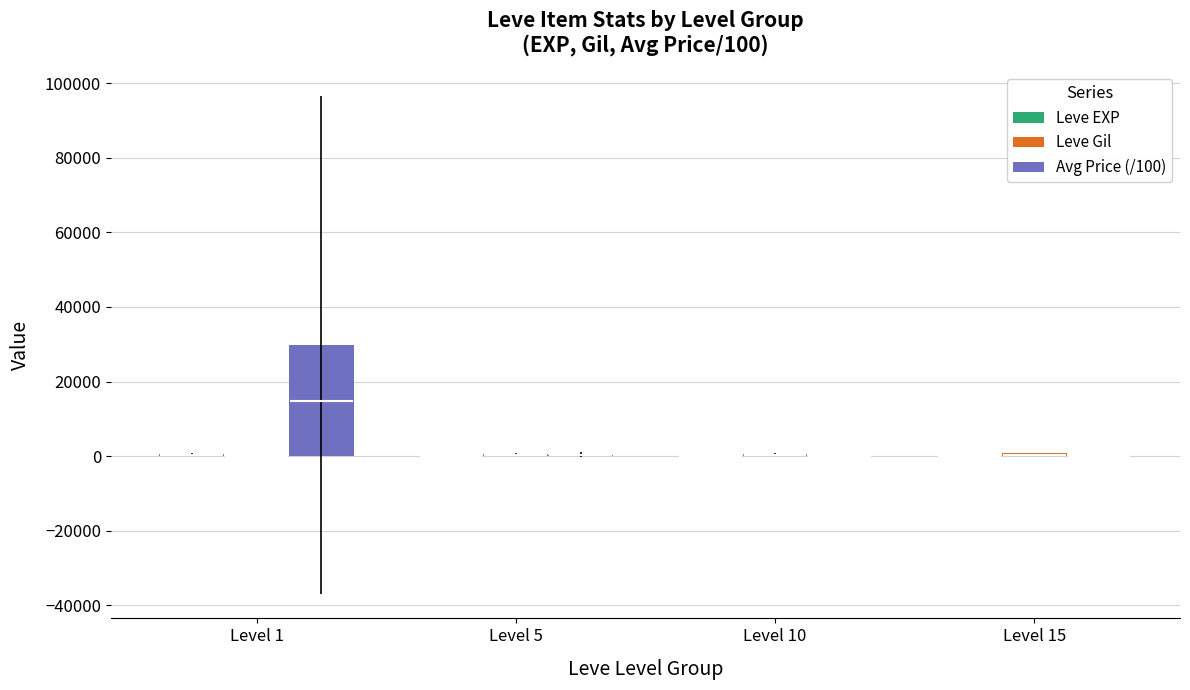

At which category is the sum across all series the highest?

Level 1